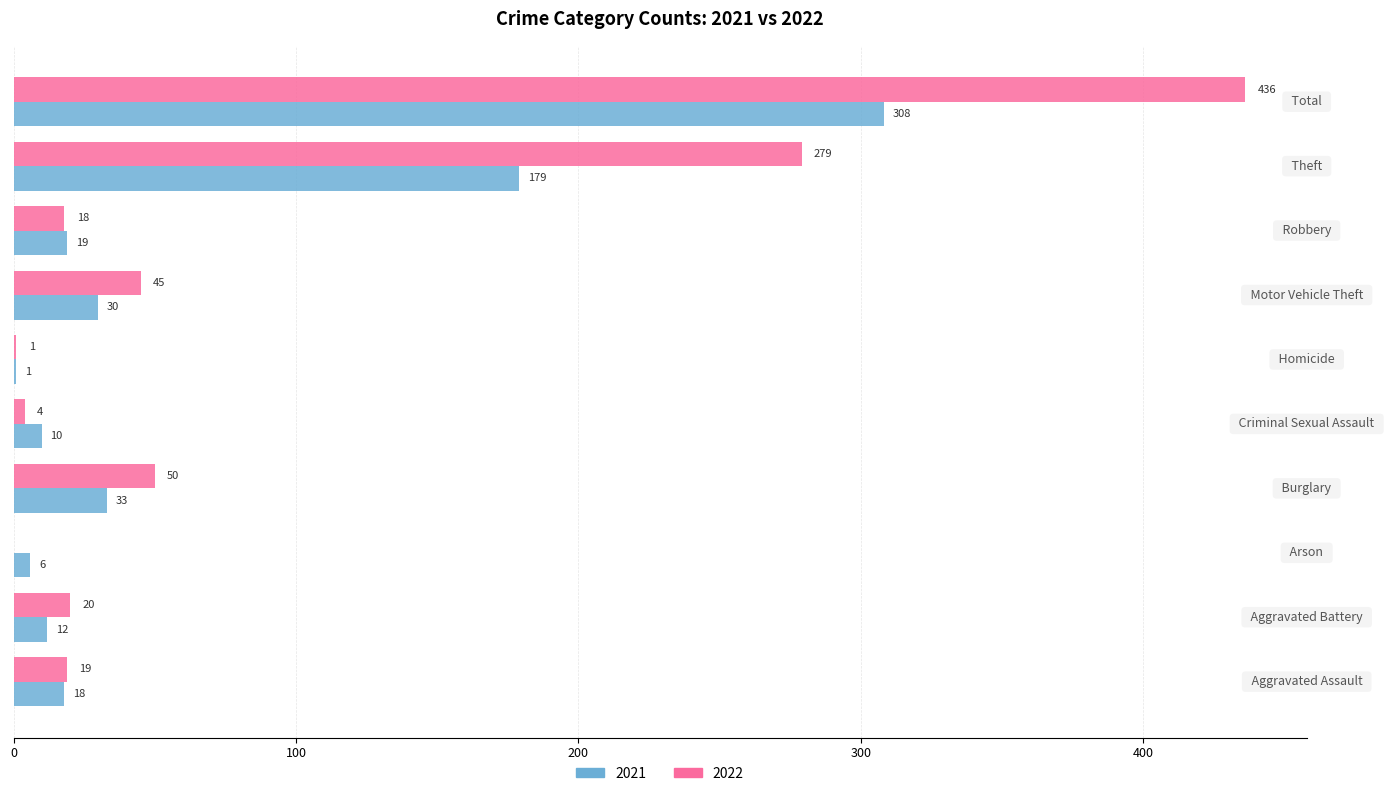

What is the highest value of the 2021 series?

308